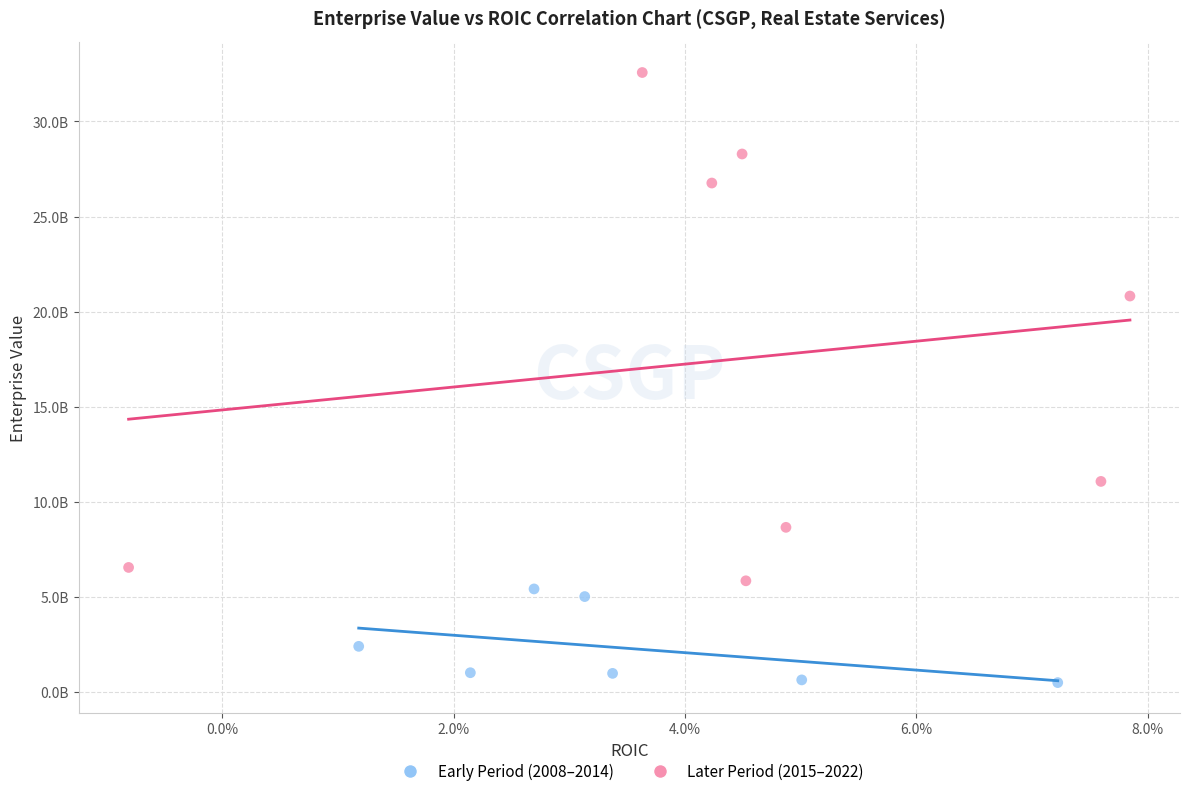

Which series has the largest Y range (max minus min)?

Later Period (2015–2022)